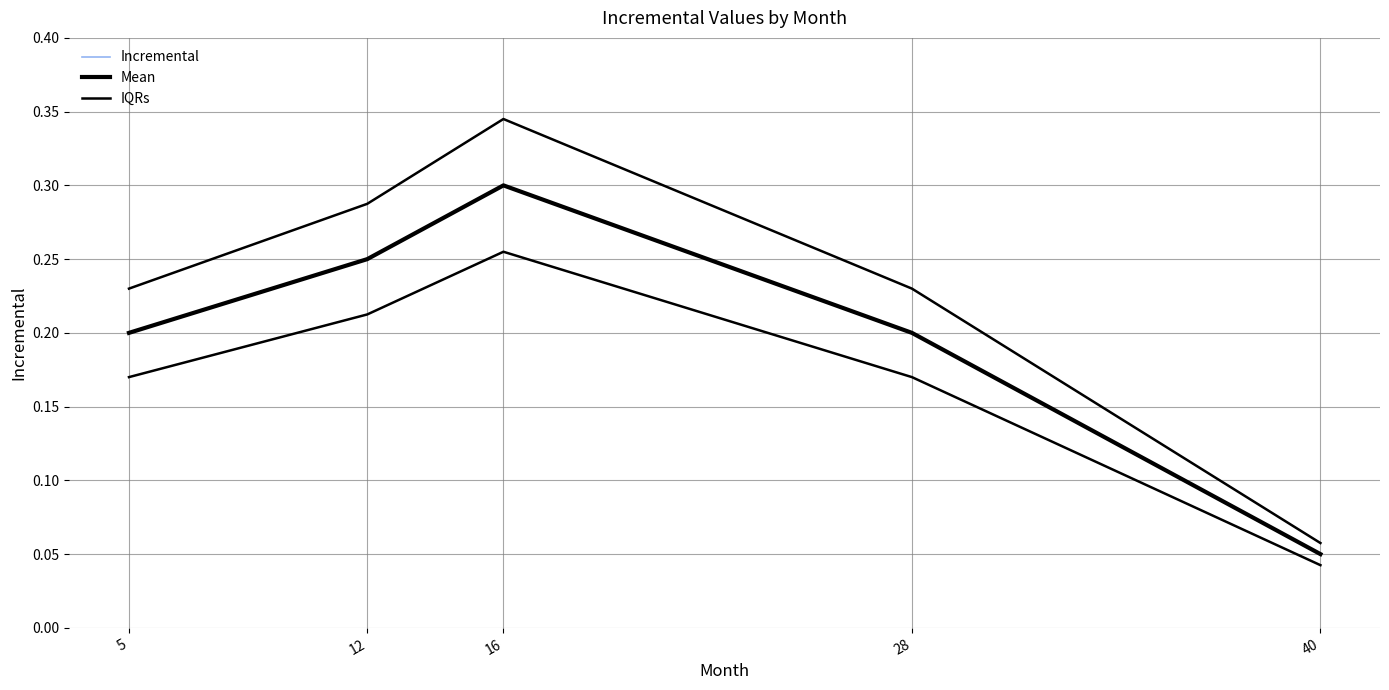

What is the difference between the IQRs values at 12 and 28?

0.1